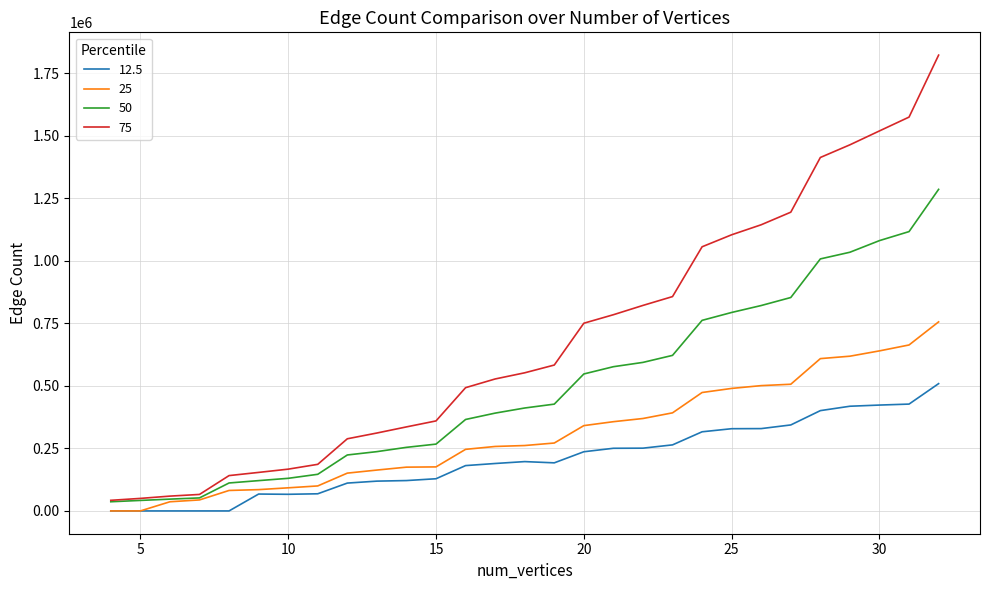

True or false: 12.5 and 75 cross at least once.

False